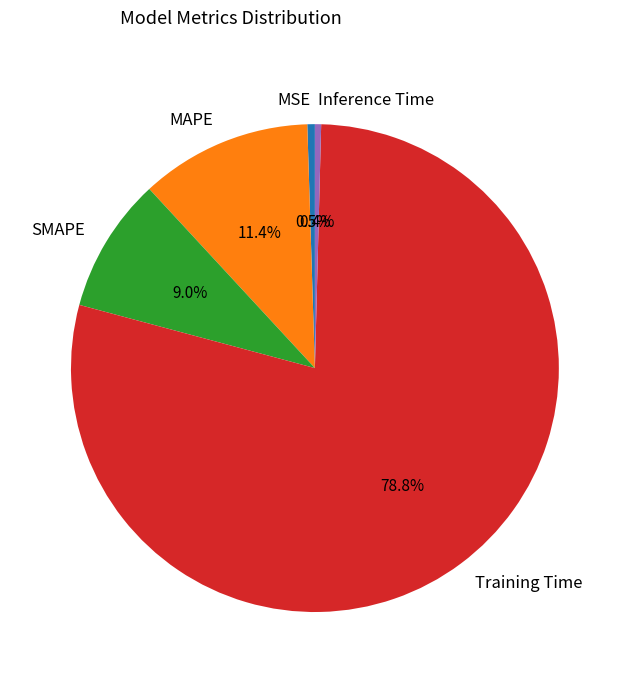

Which slice is the largest?

Training Time